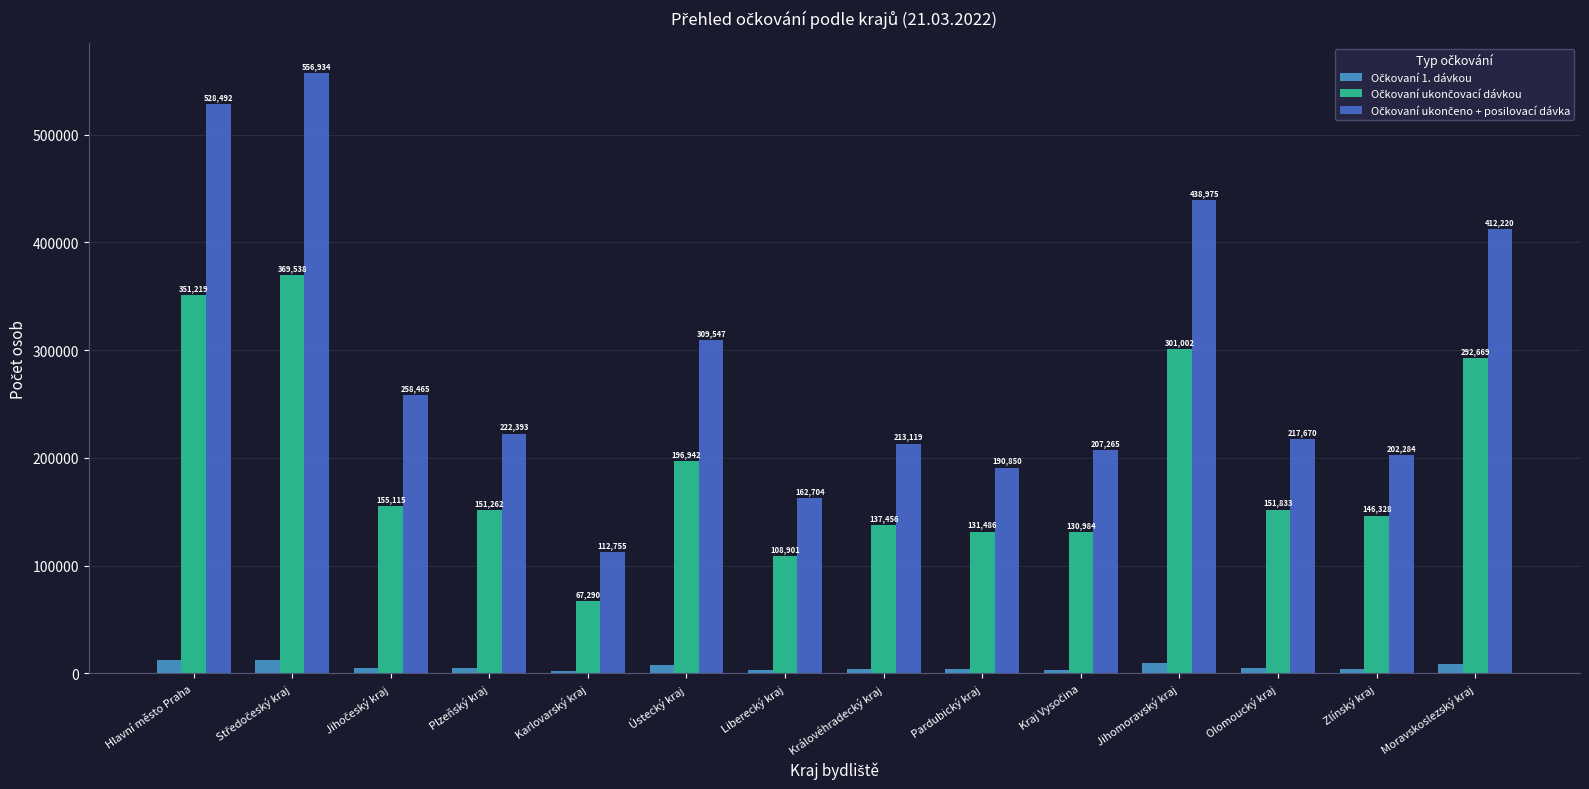

How many groups of bars are there?

14